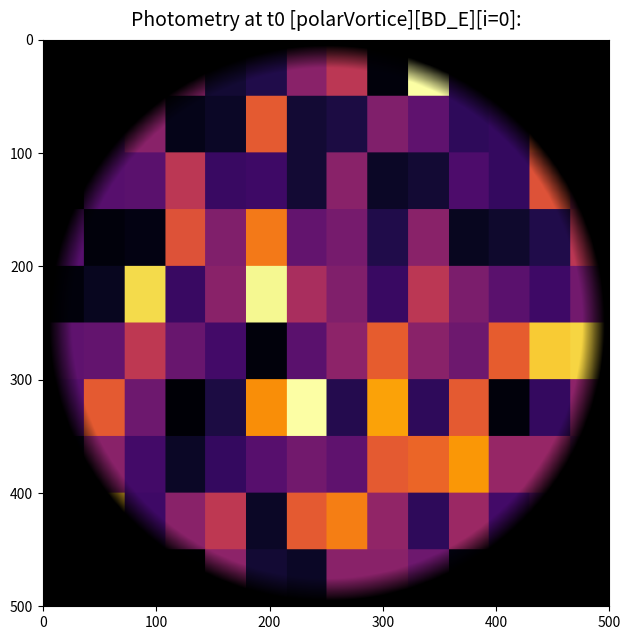

How many distinct data groups are displayed?

10